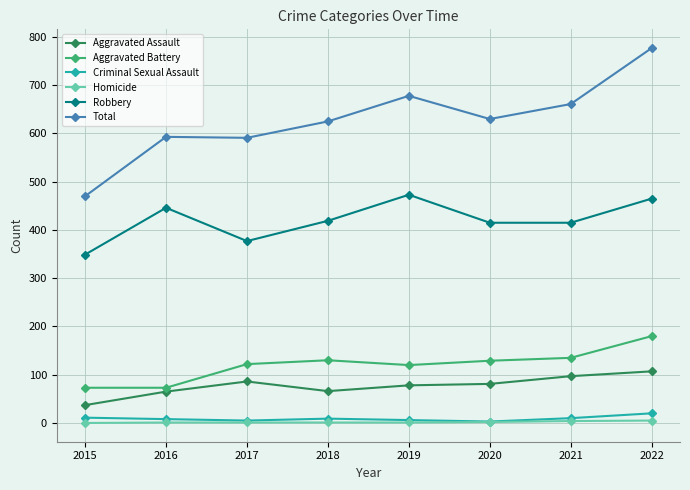

True or false: Criminal Sexual Assault has a value of 8 at 2016.

True